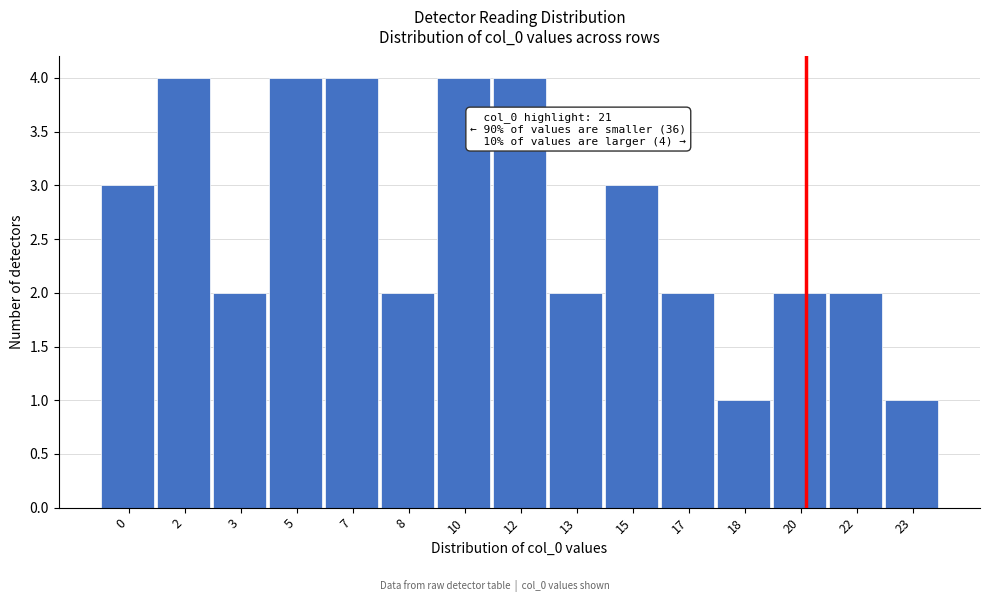

Reading left to right, extract all data points from this chart.

0=3	2=4	3=2	5=4	7=4	8=2	10=4	12=4	13=2	15=3	17=2	18=1	20=2	22=2	23=1